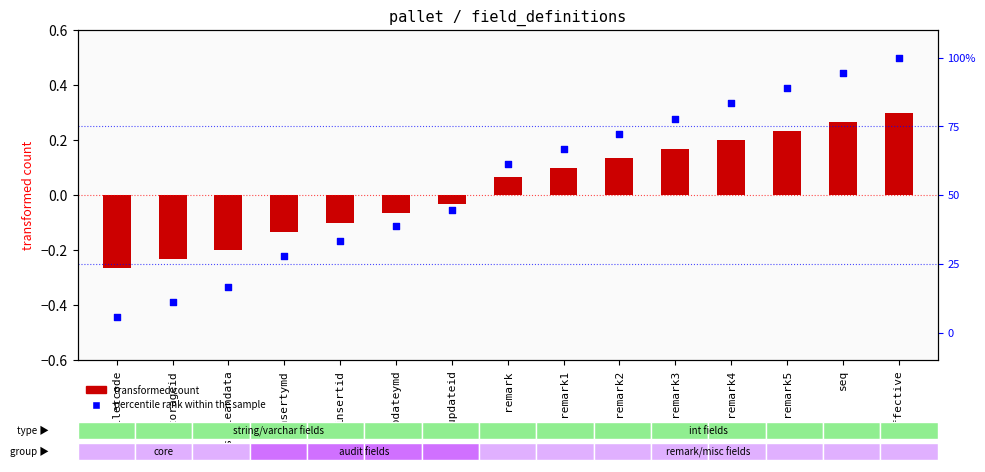

What are all the series names shown in the legend?

transformed count, percentile rank within the sample